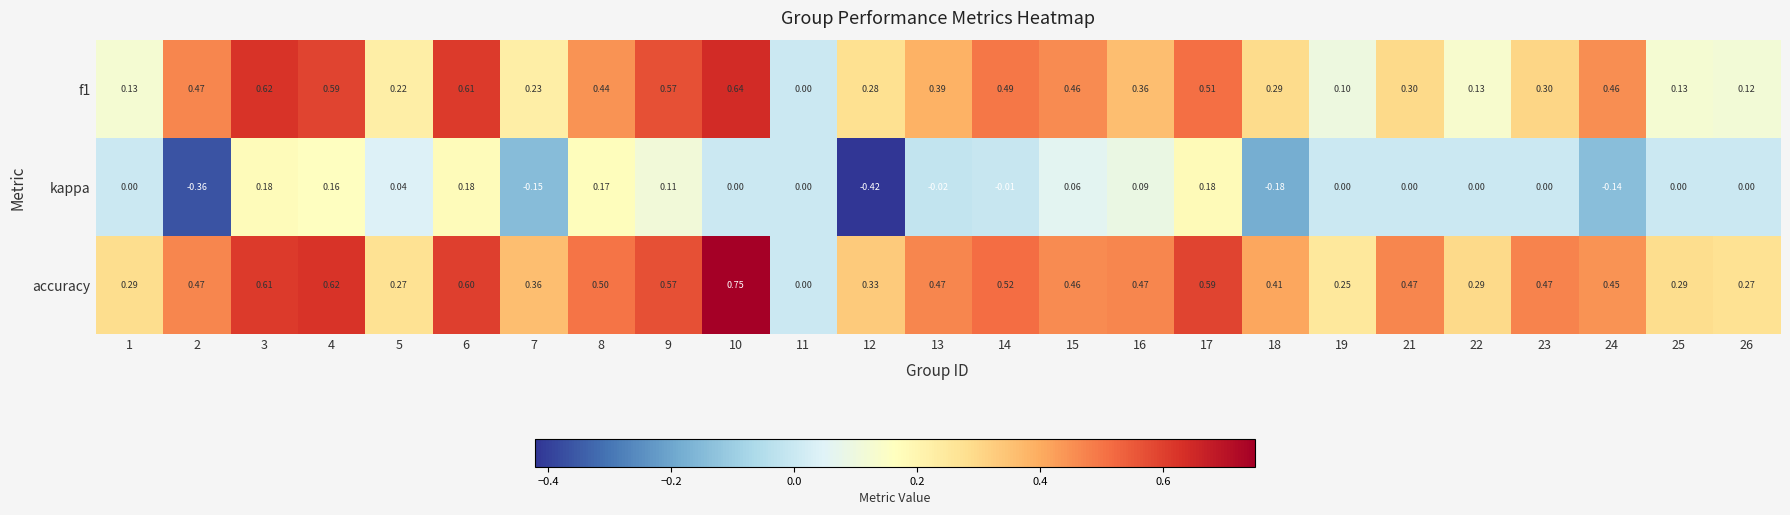

Is the value of f1 at 13 greater than the value of kappa at 11?

Yes